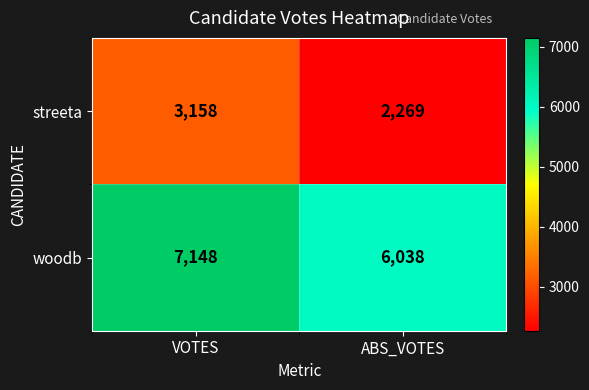

What is the minimum value for streeta?

2269